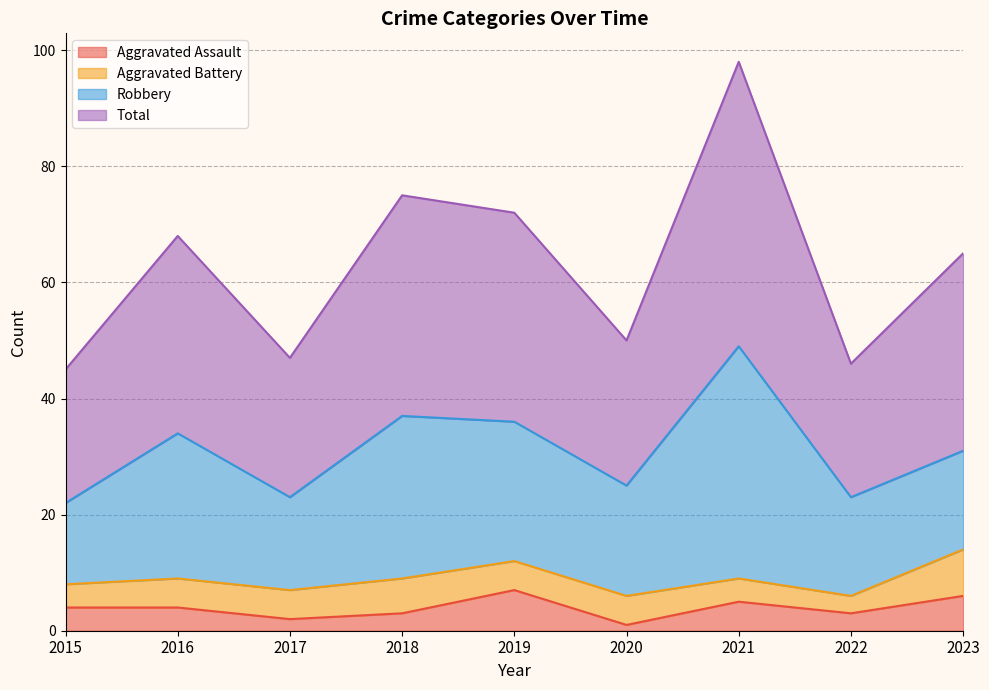

How many categories are shown in the chart?

9